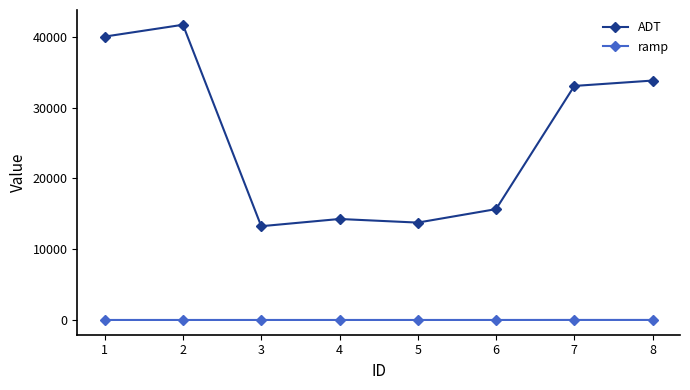

What are all the series names shown in the legend?

ADT, ramp